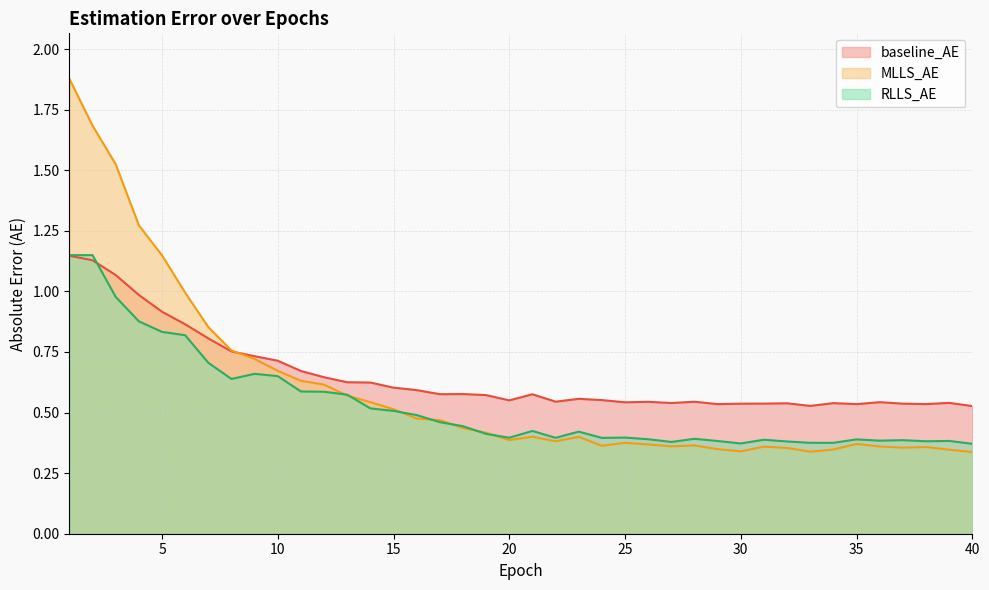

What is the difference between the baseline_AE values at 24 and 4?

0.4